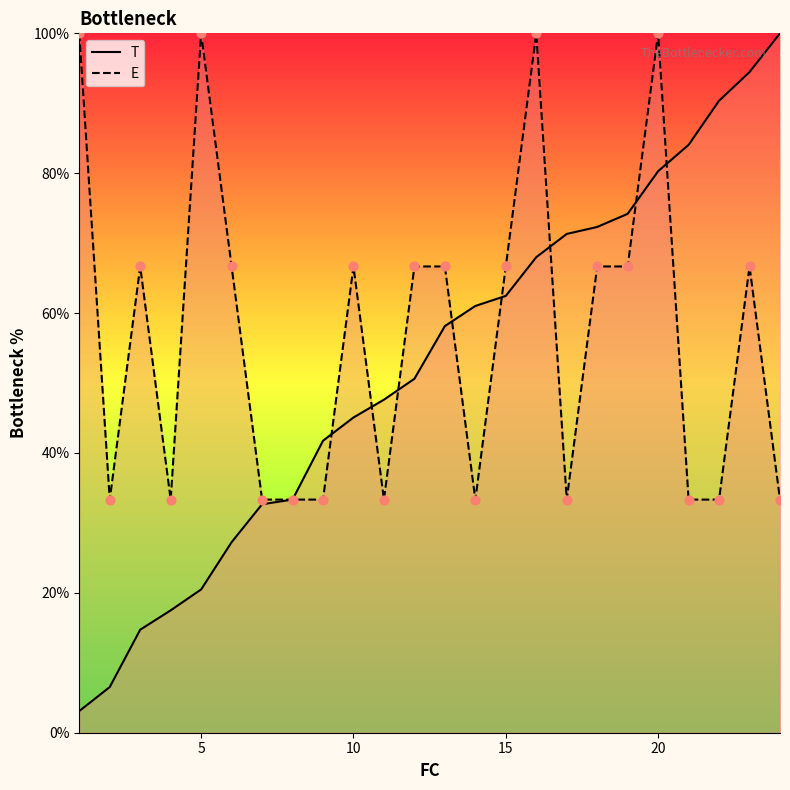

At which category is the sum across all series the highest?

20